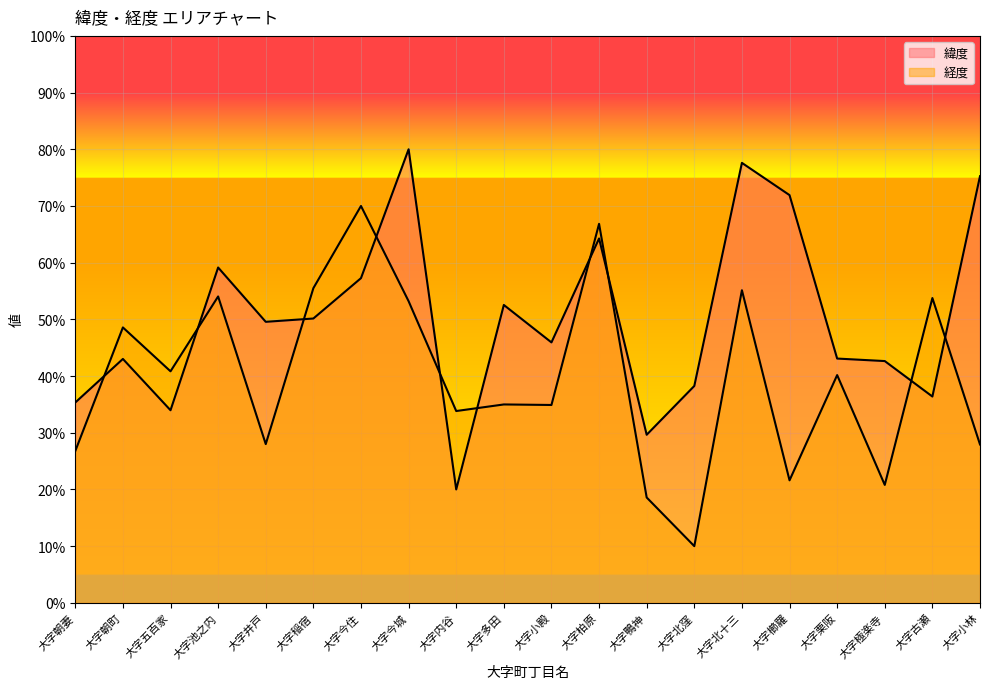

What is the difference between the maximum and second lowest values in the 緯度 series?

50.4